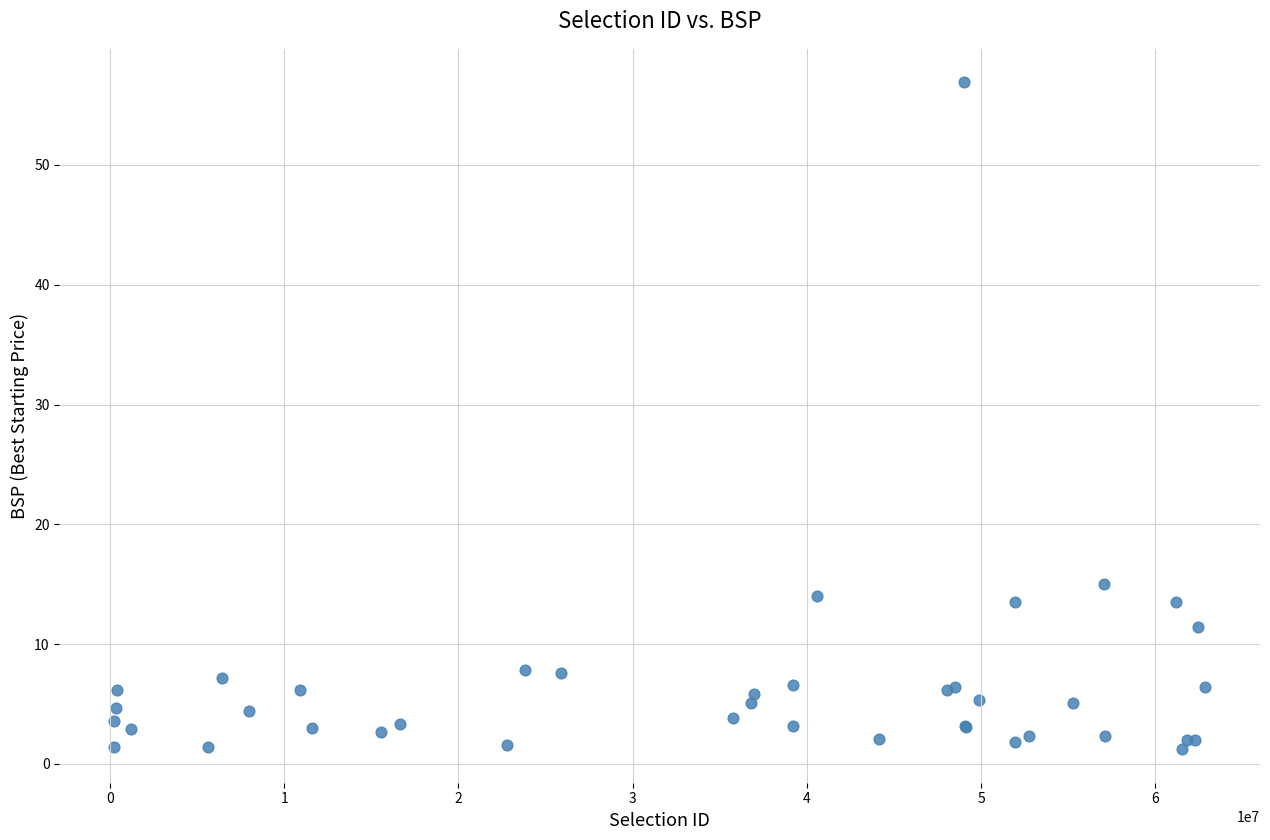

What Y value in the scatter plot is closest to 29?

15.0